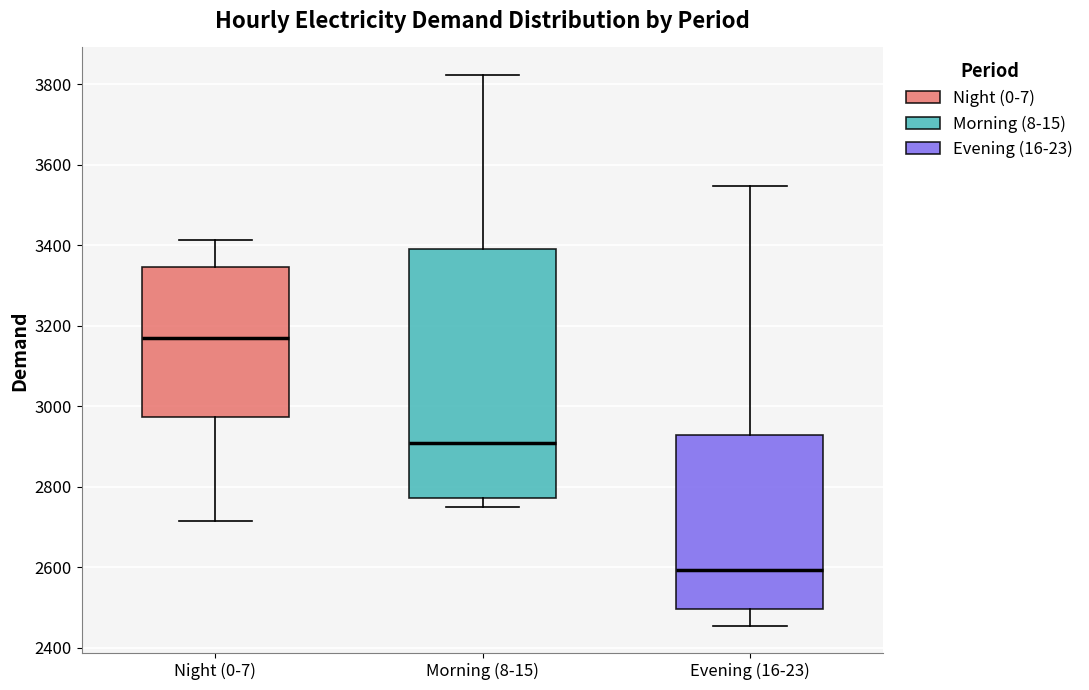

Reading left to right, read every box against the y-axis: the position of its median line, the range the box covers, and the ends of its whiskers. The values are not printed on the chart, so give them approximately, as read against the axis.

Night (0-7): median 3160, box 2980 to 3340, whiskers 2720 to 3420
Morning (8-15): median 2900, box 2780 to 3380, whiskers 2760 to 3820
Evening (16-23): median 2600, box 2500 to 2920, whiskers 2460 to 3540